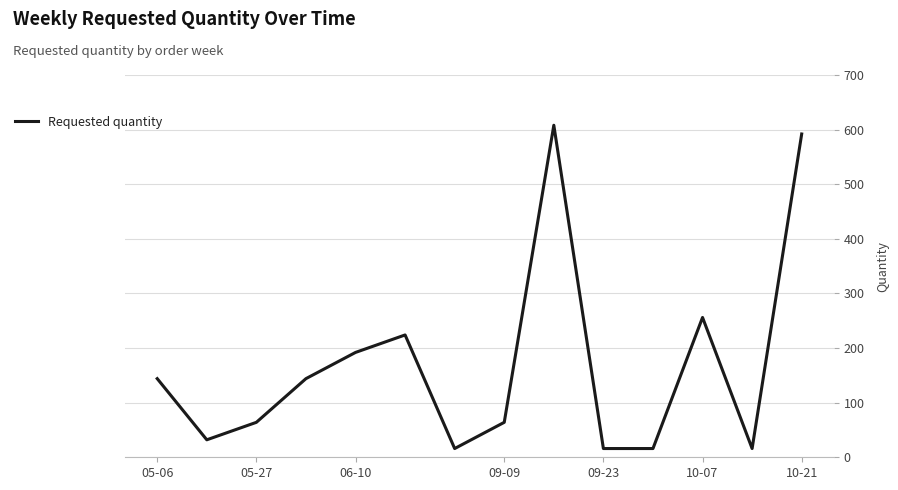

What is the difference between the maximum and minimum values?

592